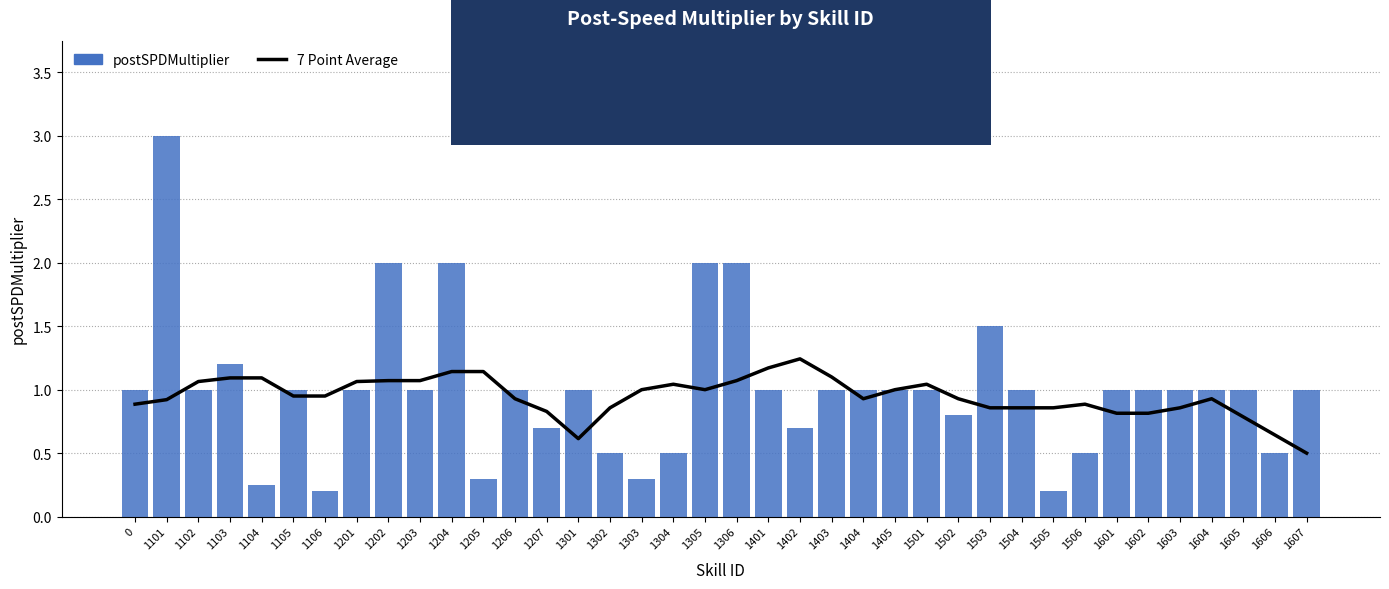

At how many categories does at least one series exceed 0?

38